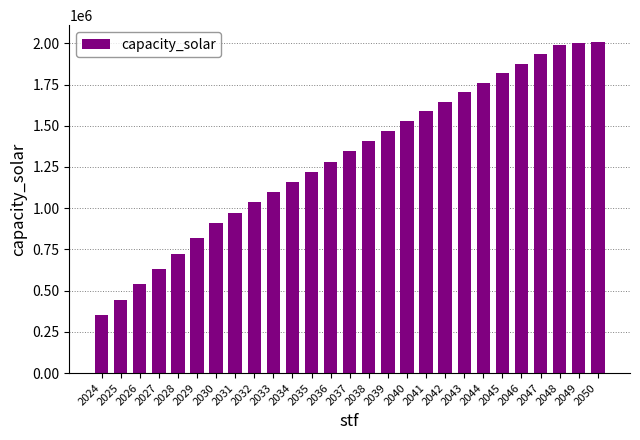

At which label does the data first exceed 1344520?

2037